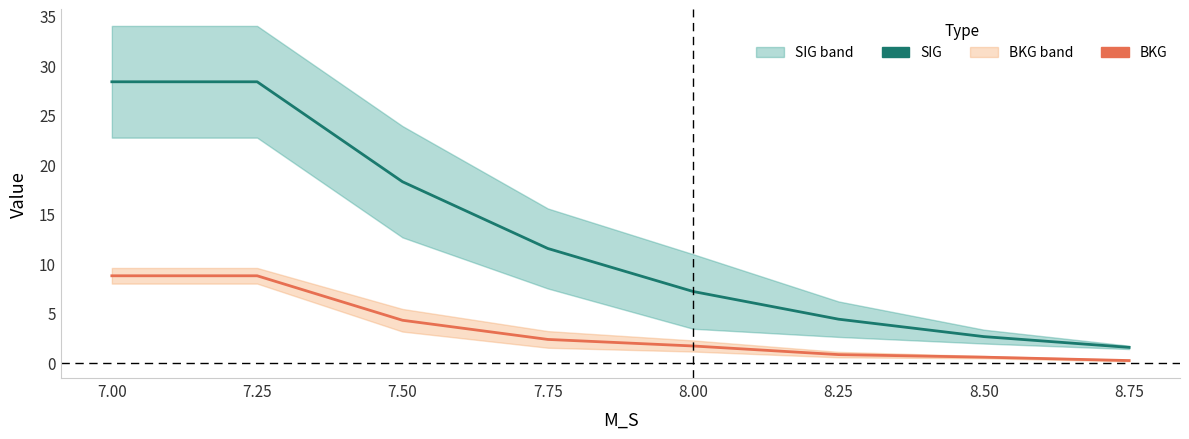

True or false: BKG has more than 1 points higher than both neighbors.

False